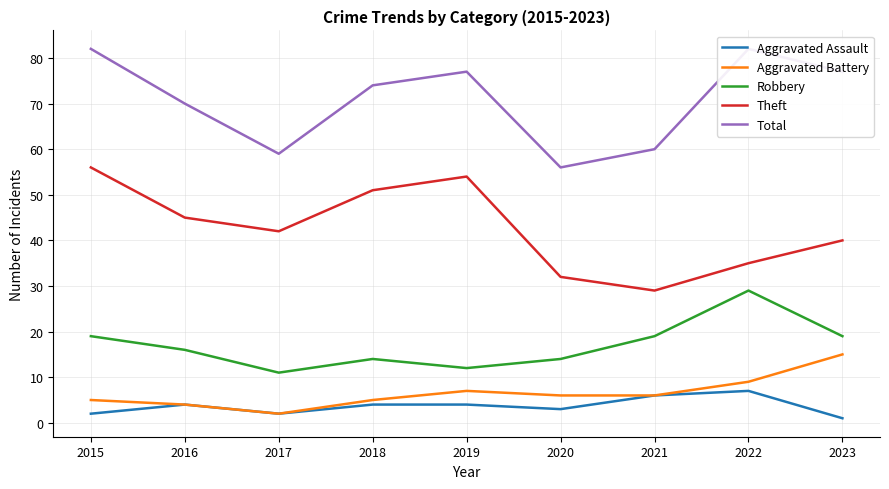

What are all the series names shown in the legend?

Aggravated Assault, Aggravated Battery, Robbery, Theft, Total